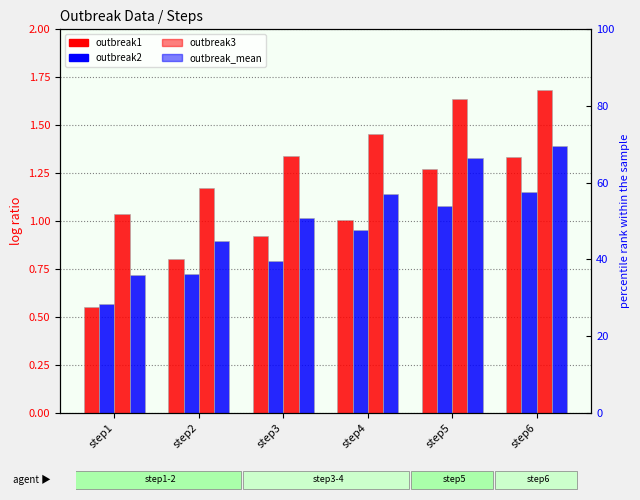

Rank the categories by outbreak2 value from lowest to highest.

step1, step2, step3, step4, step5, step6